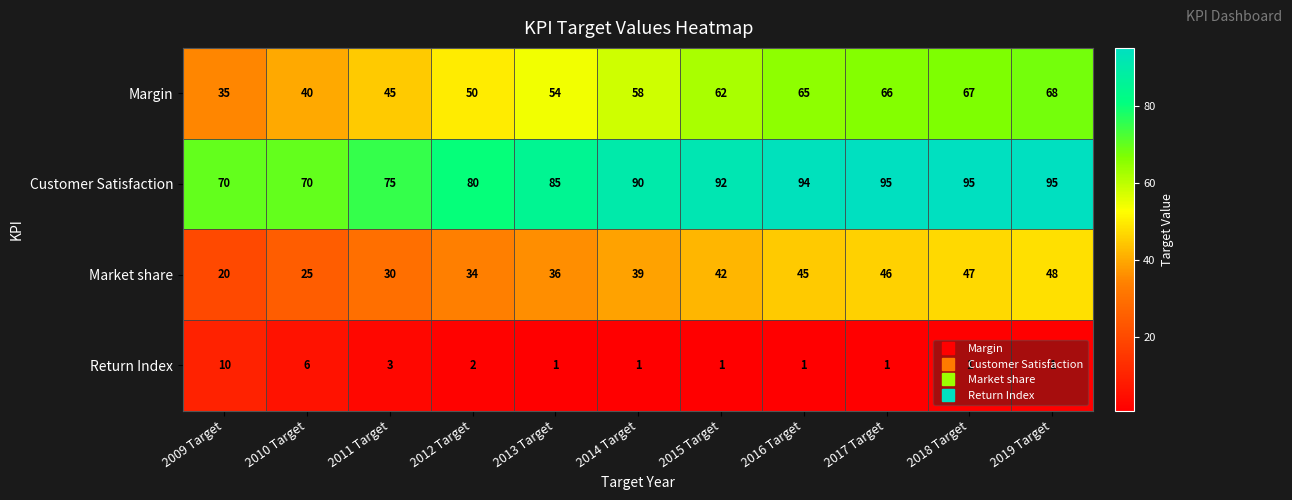

How many values in the Return Index series exceed 1?

4